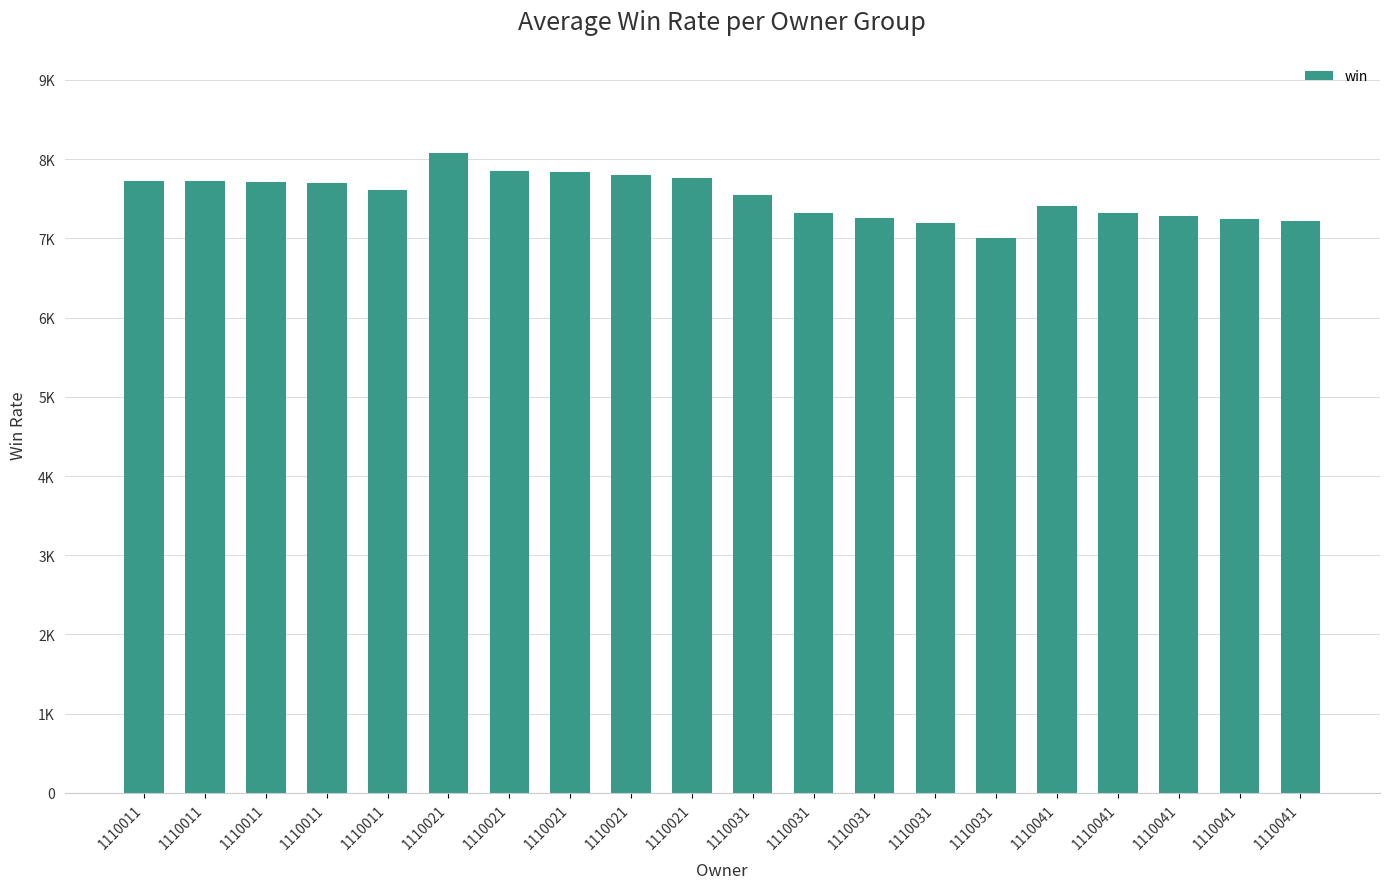

Is it true that the value at 1110011 is 7728?

True